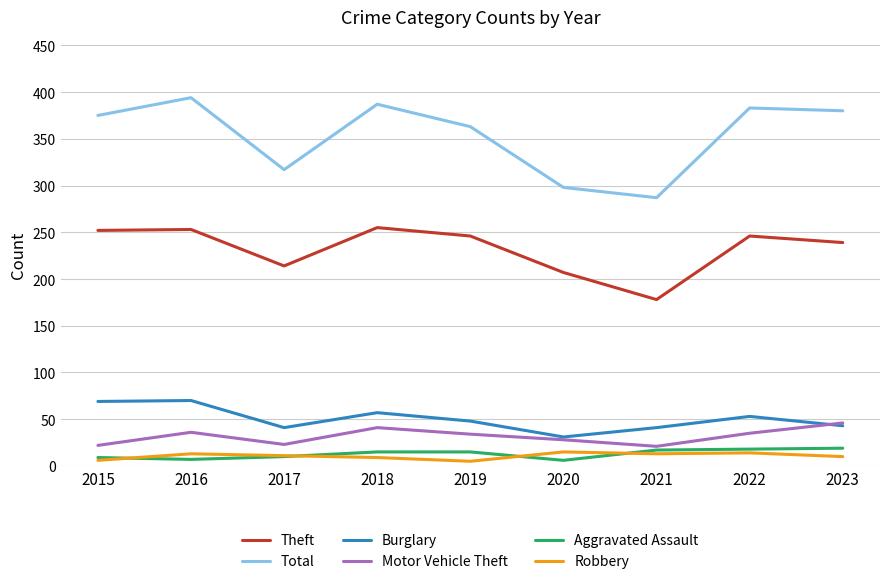

How many distinct data groups are displayed?

6